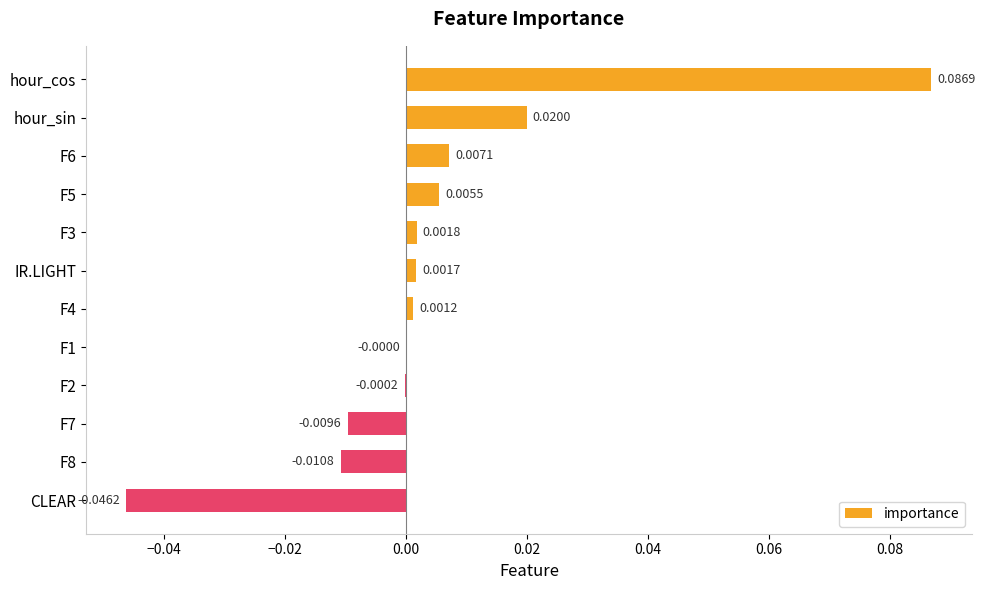

Which has a higher value, F4 or F2?

F4